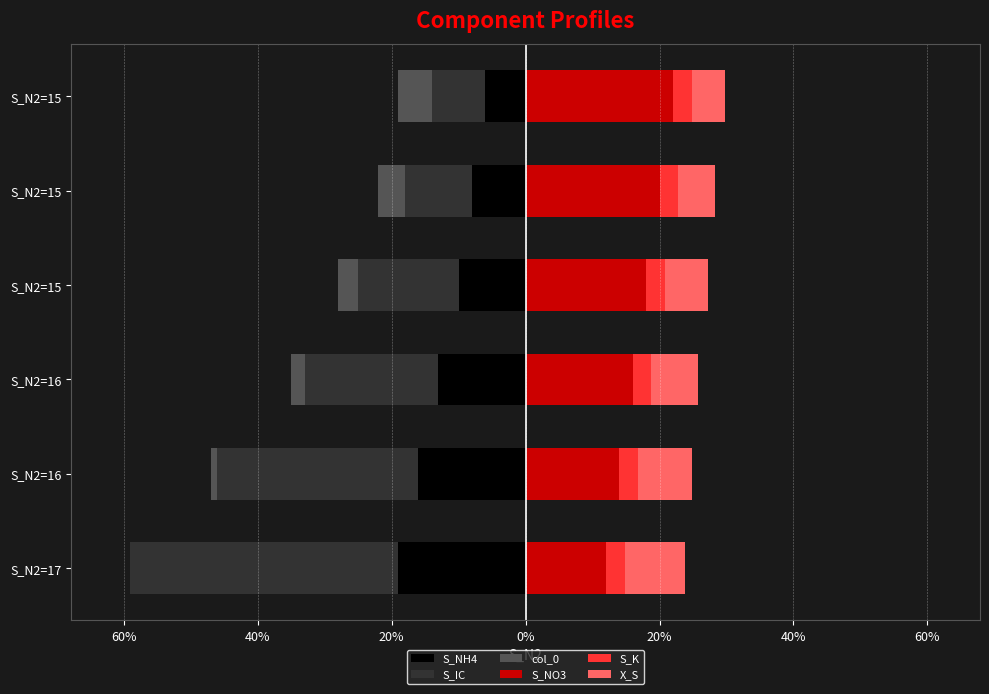

Rank the series at 20% from lowest to highest value.

S_IC, S_NH4, col_0, S_K, X_S, S_NO3